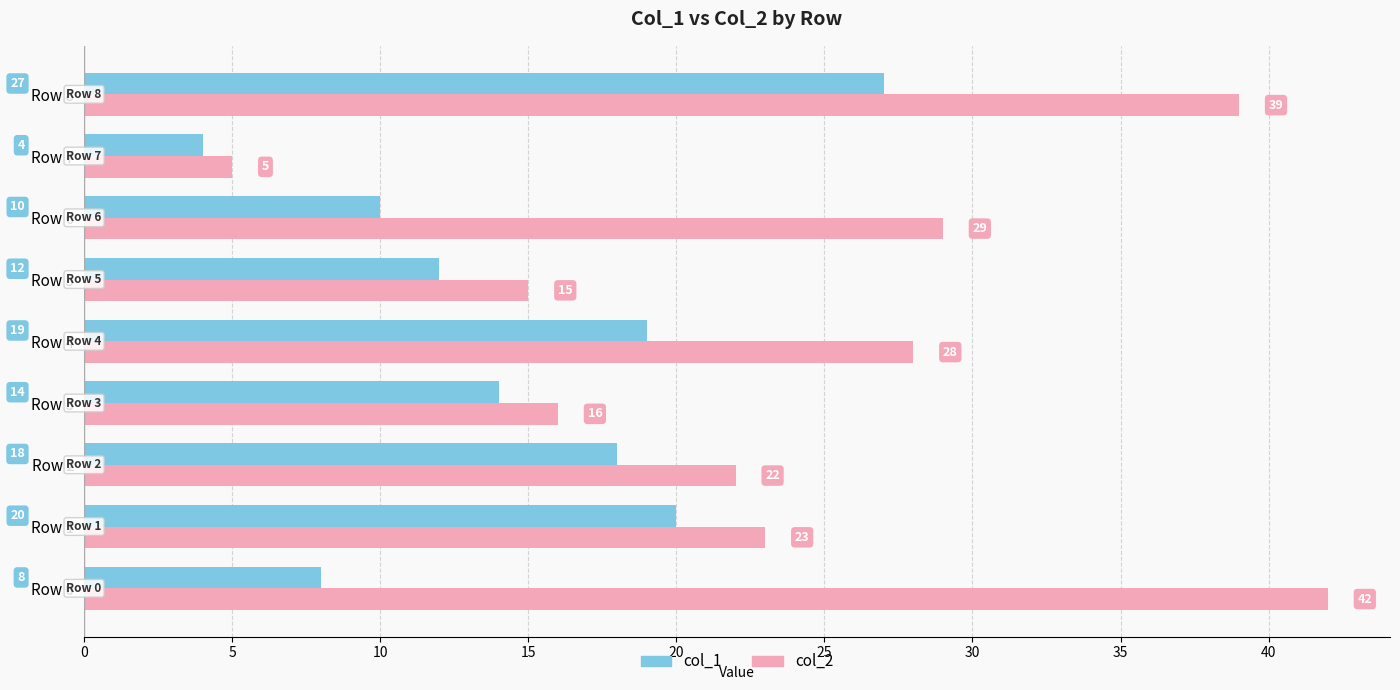

What is the highest value of the col_2 series?

42